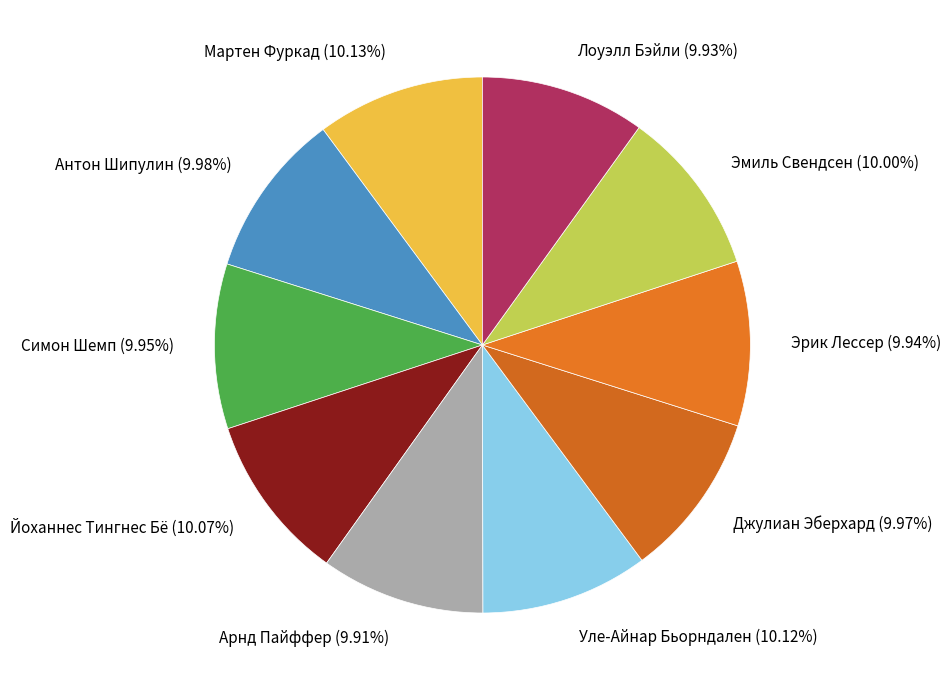

Combined, do Йоханнес Тингнес Бё and Эрик Лессер account for over 50%?

No